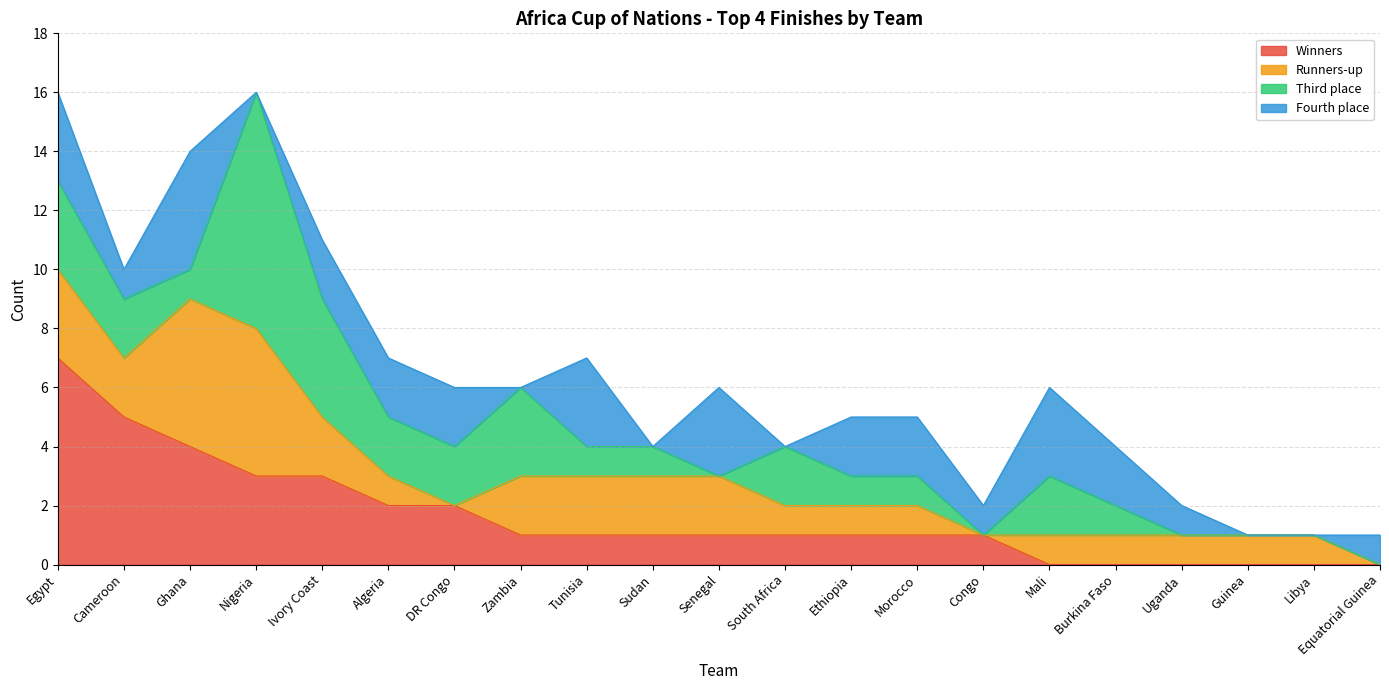

Which series ends up on top after the final intersection of Winners and Third place?

Third place